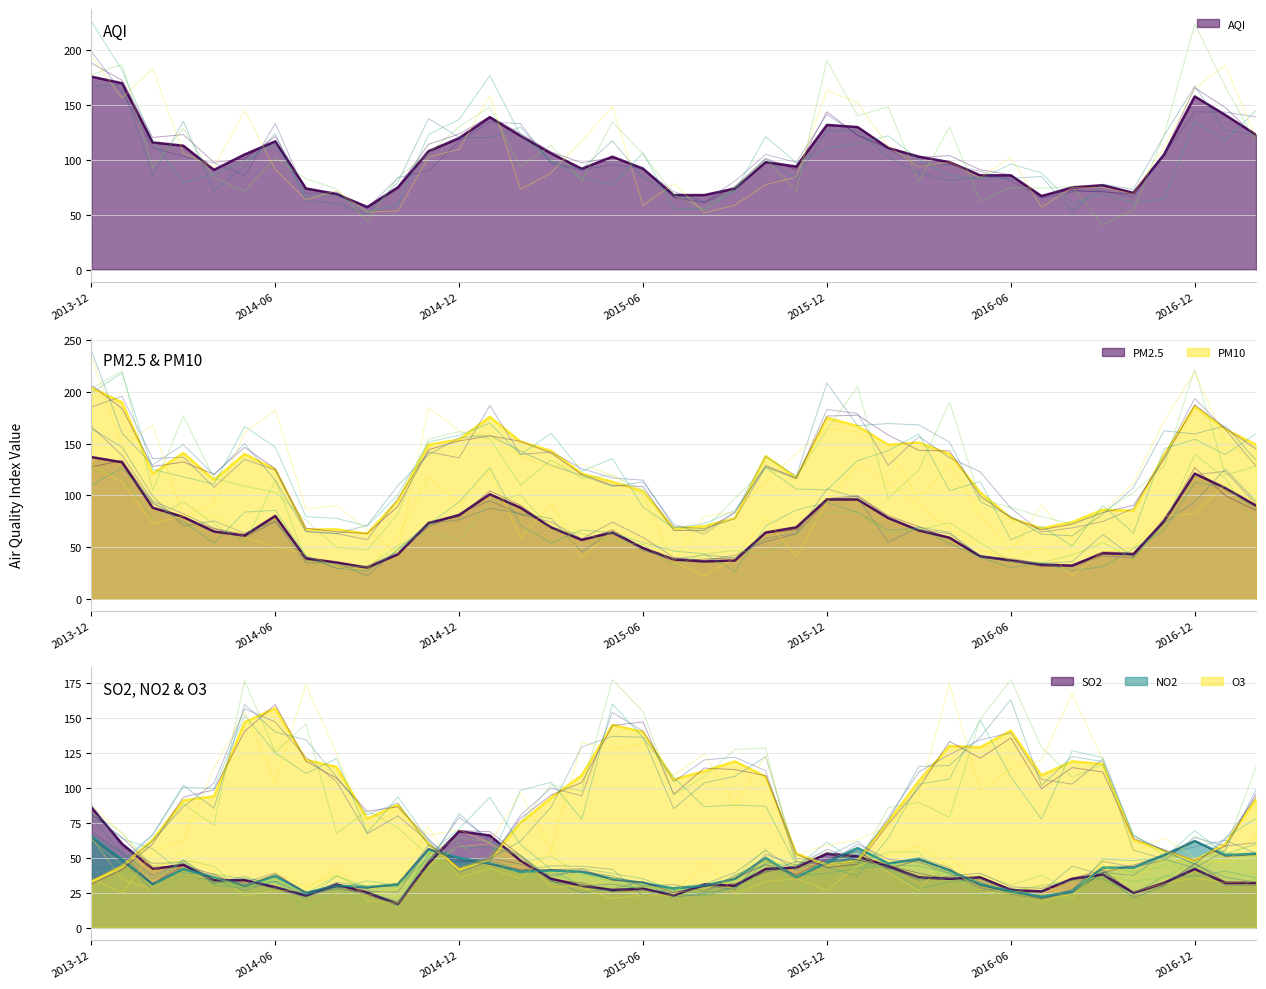

How many distinct data groups are displayed?

6